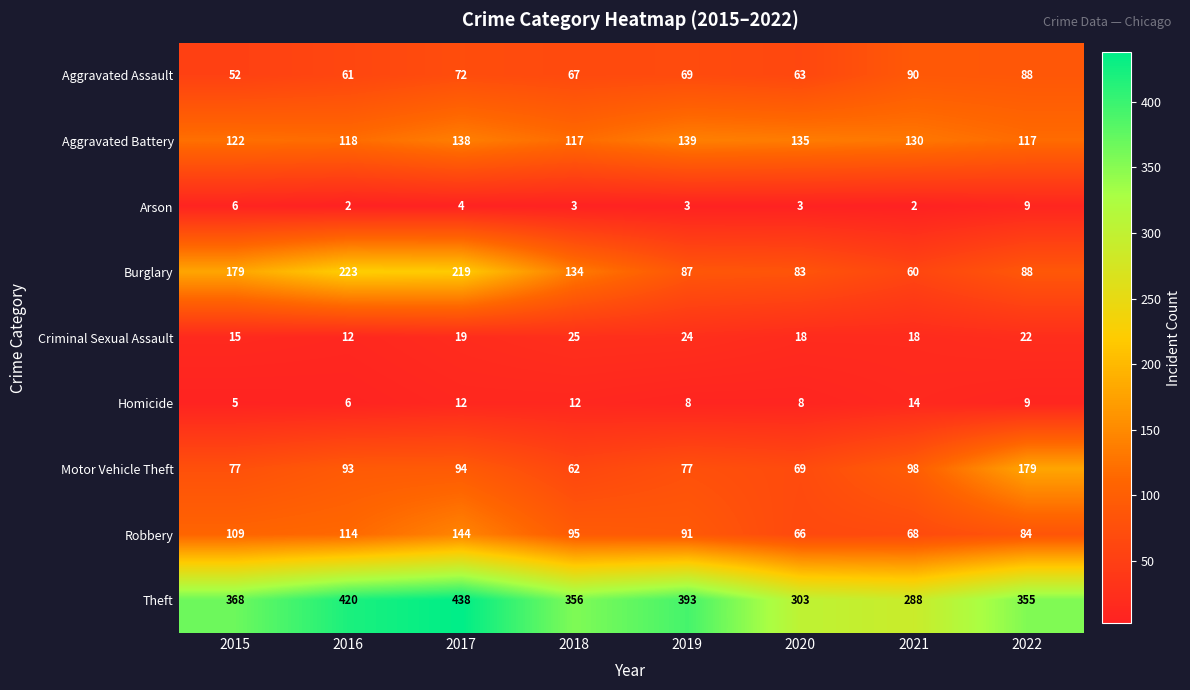

Rank the series by their maximum value, from highest to lowest.

Theft, Burglary, Motor Vehicle Theft, Robbery, Aggravated Battery, Aggravated Assault, Criminal Sexual Assault, Homicide, Arson